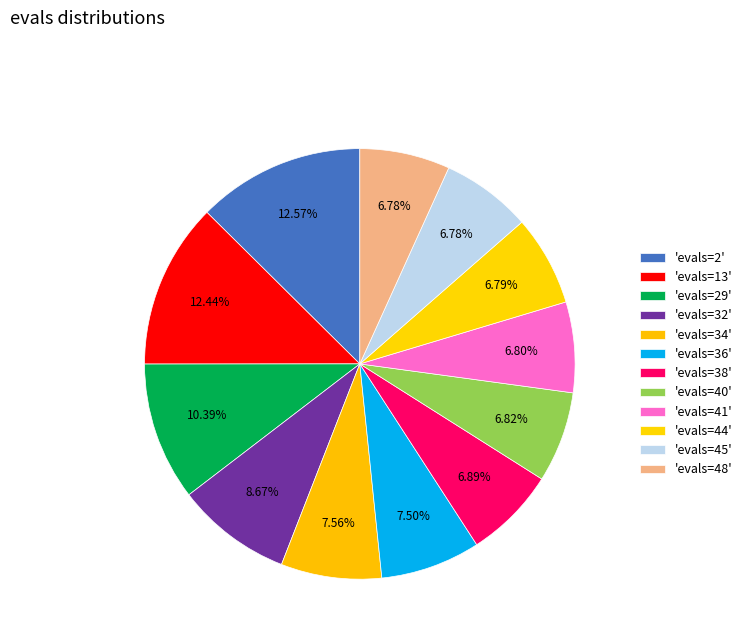

How many slices are in this pie chart?

12